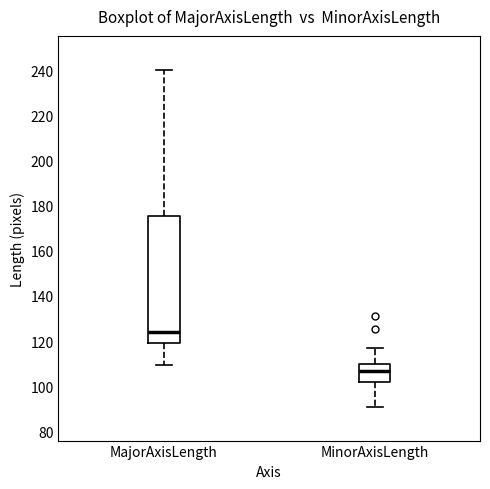

Comparing the boxes themselves (not the whiskers), which one is the tallest?

MajorAxisLength